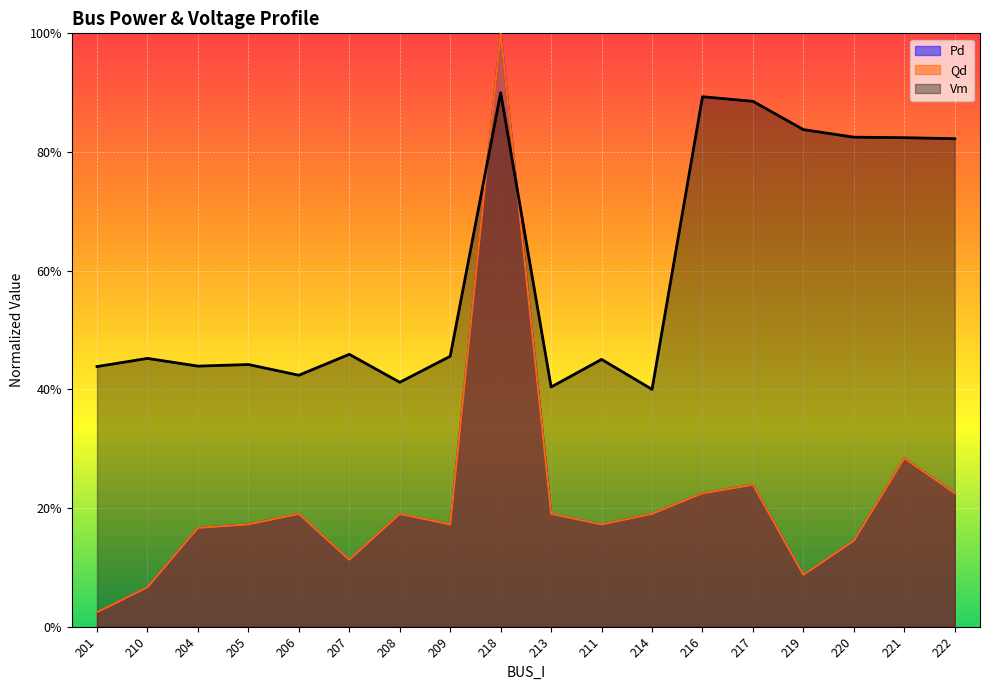

Which label corresponds to the smallest value in the chart?

201